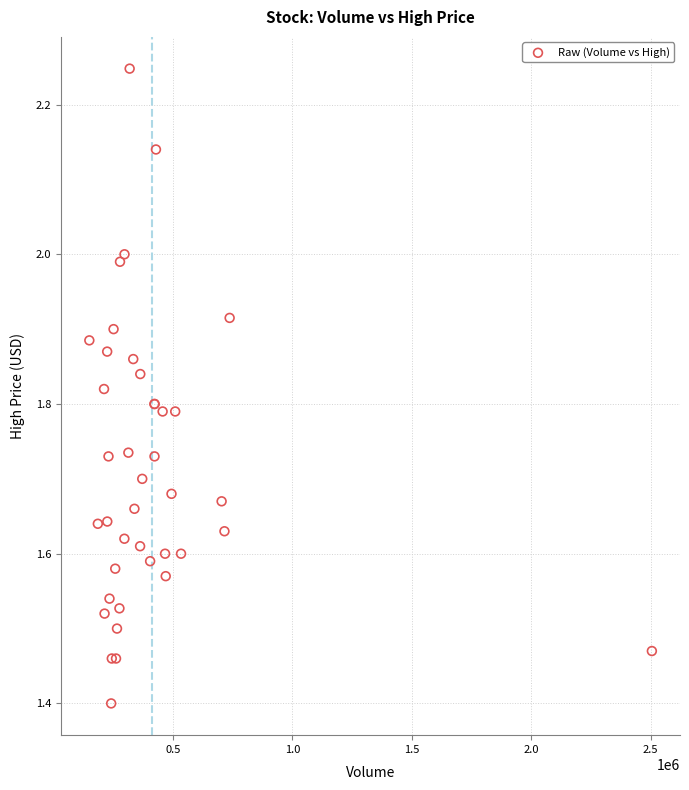

What Y value in the scatter plot is closest to 1?

1.4